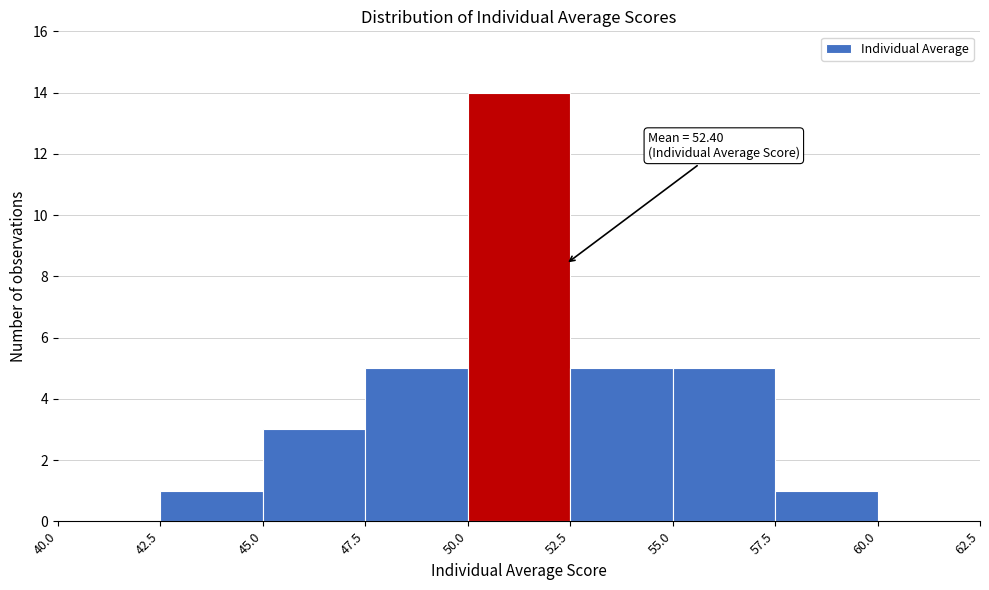

Over which range of the x-axis is the bar tallest?

50.0 to 52.5